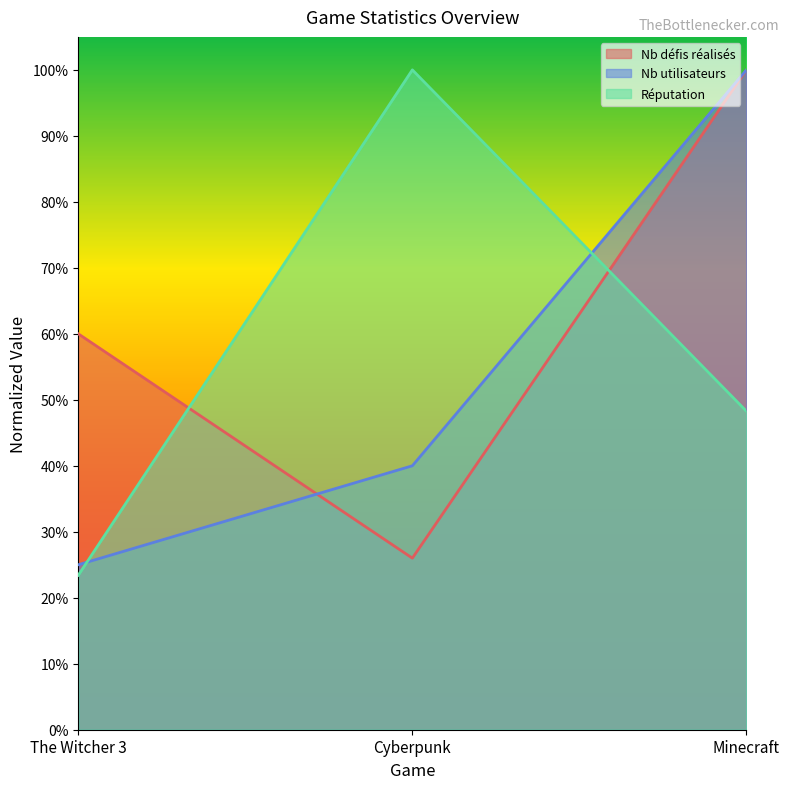

What position from the right is The Witcher 3?

3